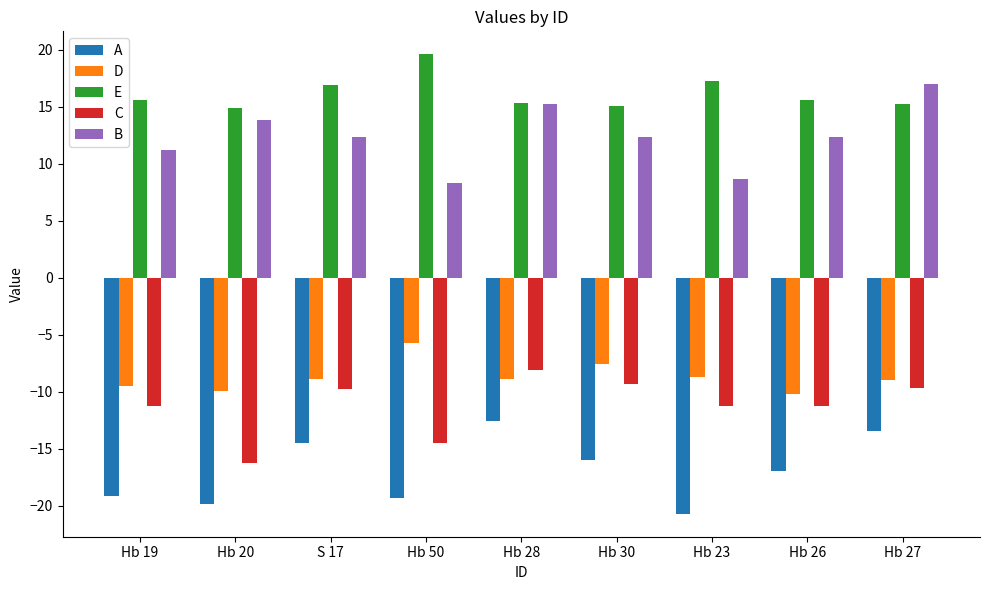

Which series has the largest total across all categories?

E